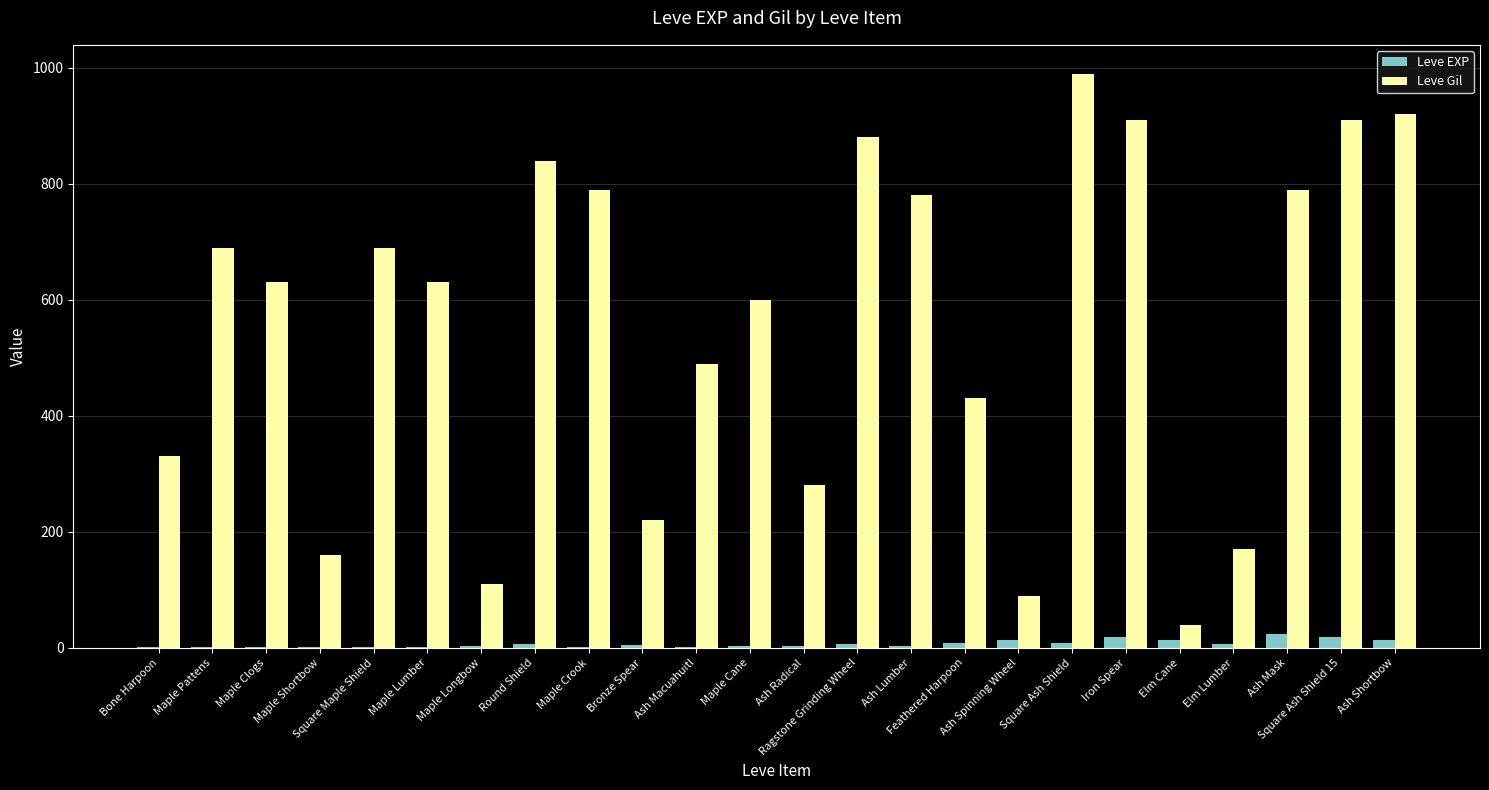

What is the sum of all Leve EXP values?

167